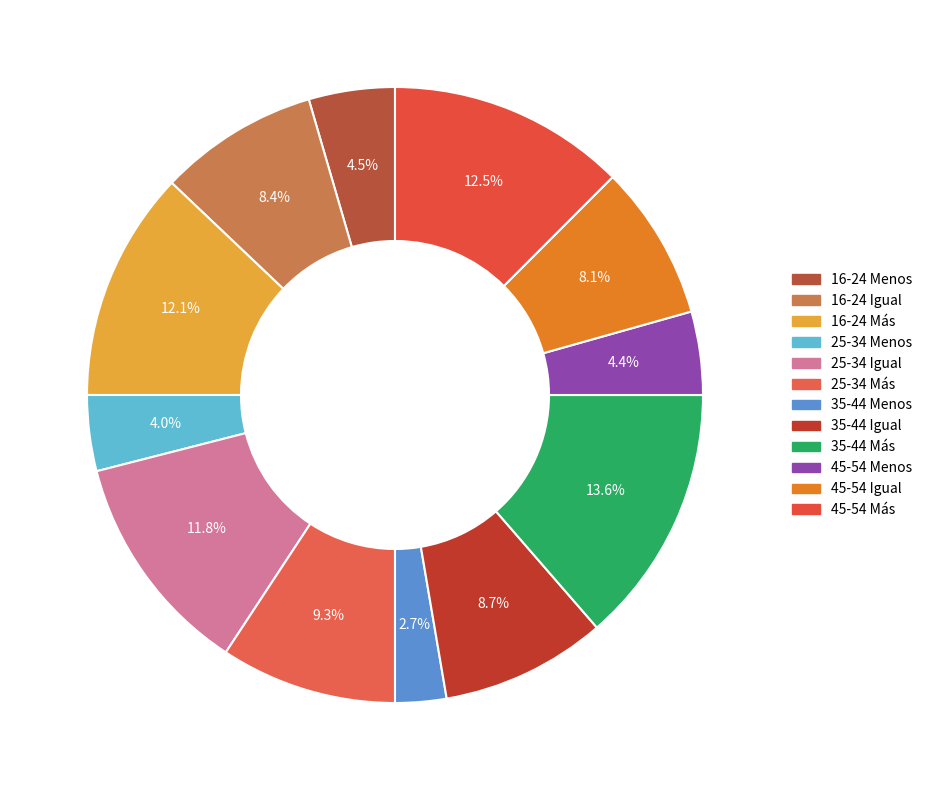

Is it true that 45-54 Más is 4% of the pie?

False